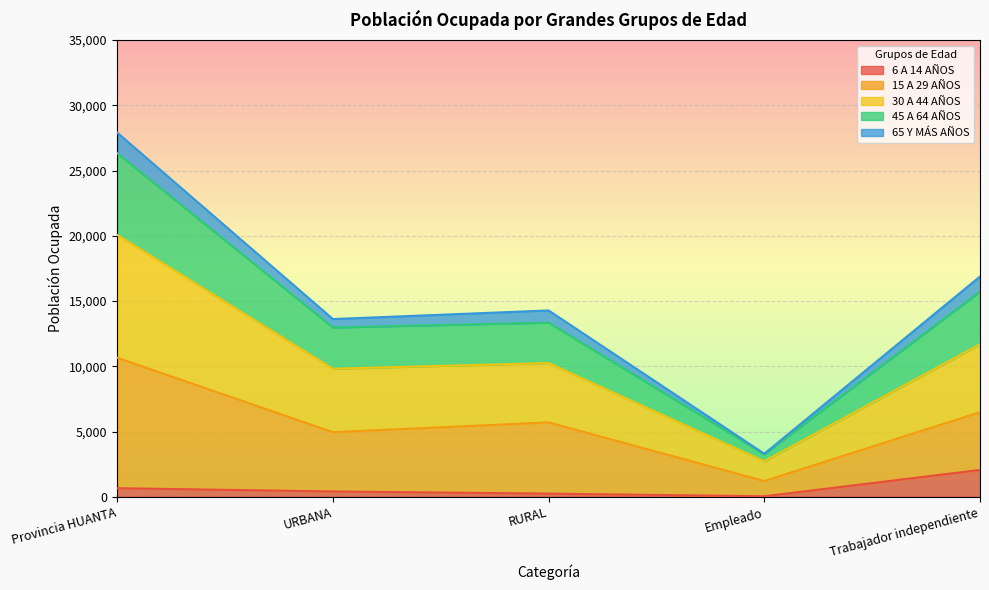

What are all the series names shown in the legend?

6 A 14 AÑOS, 15 A 29 AÑOS, 30 A 44 AÑOS, 45 A 64 AÑOS, 65 Y MÁS AÑOS